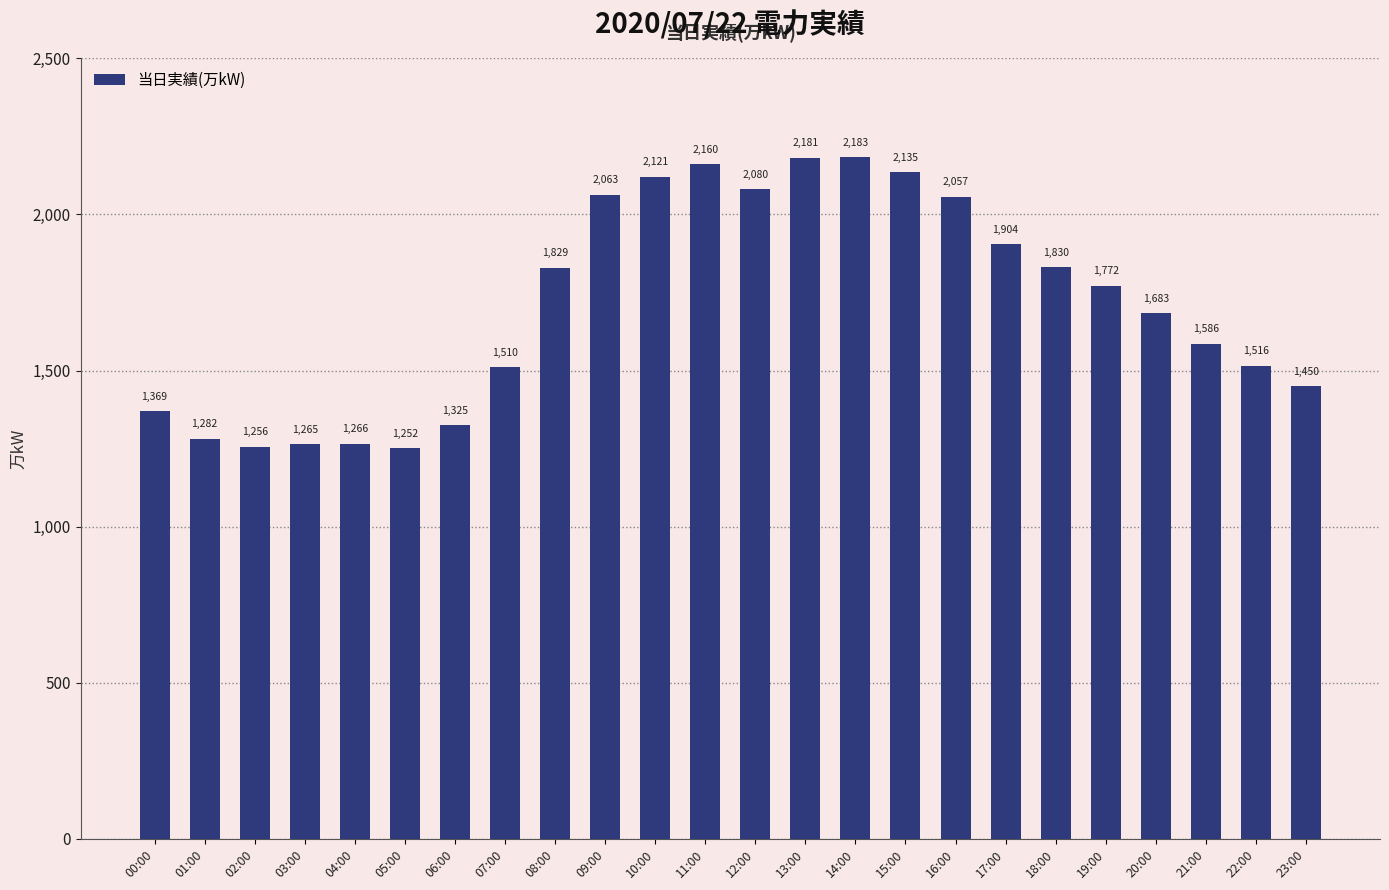

Reading left to right, what are all the values shown in this chart?

1369	1282	1256	1265	1266	1252	1325	1510	1829	2063	2121	2160	2080	2181	2183	2135	2057	1904	1830	1772	1683	1586	1516	1450